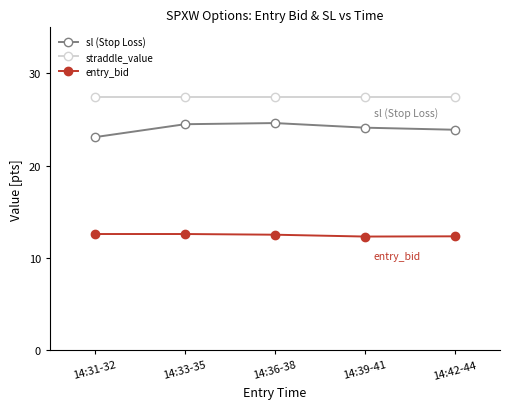

What is the label of the 3rd point from the right?

14:36-38